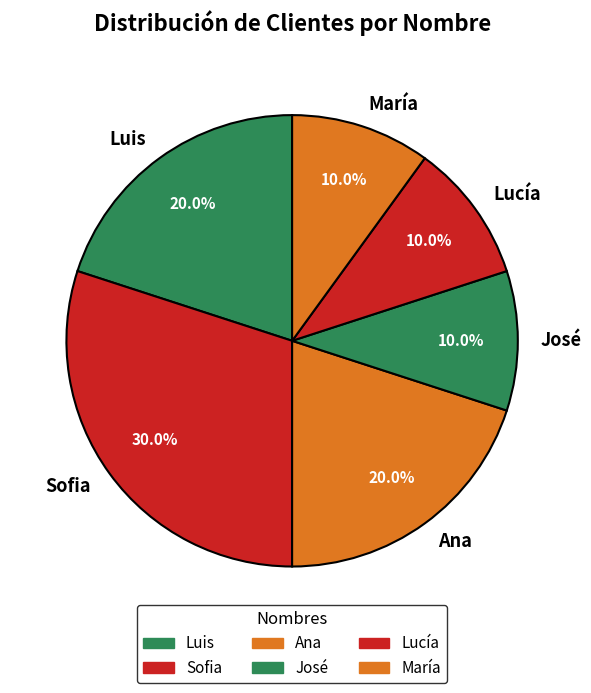

To the nearest percent, what is the average slice percentage?

17%